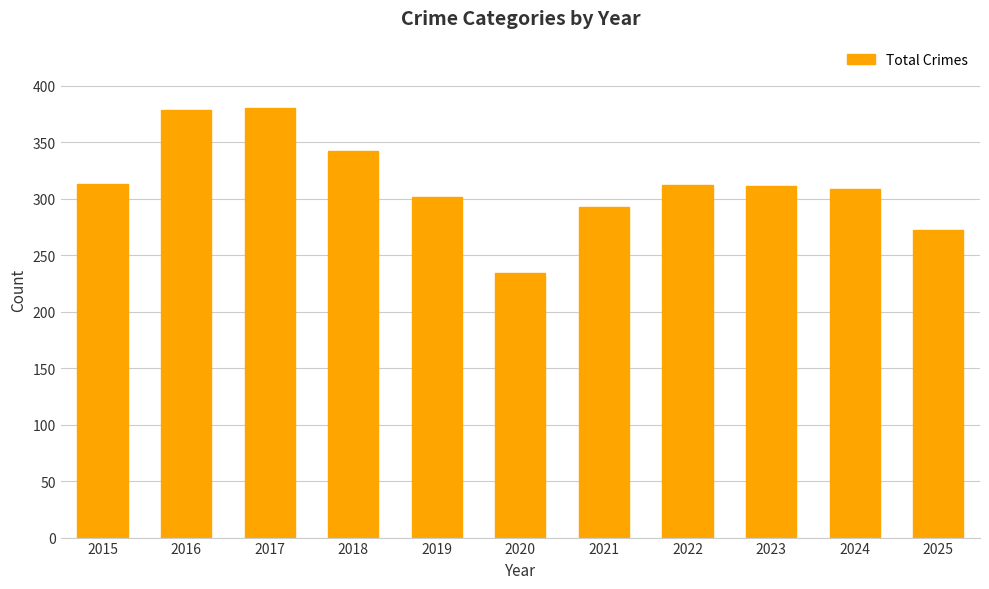

The chart shows a value of 607 at 2016. True or false?

False